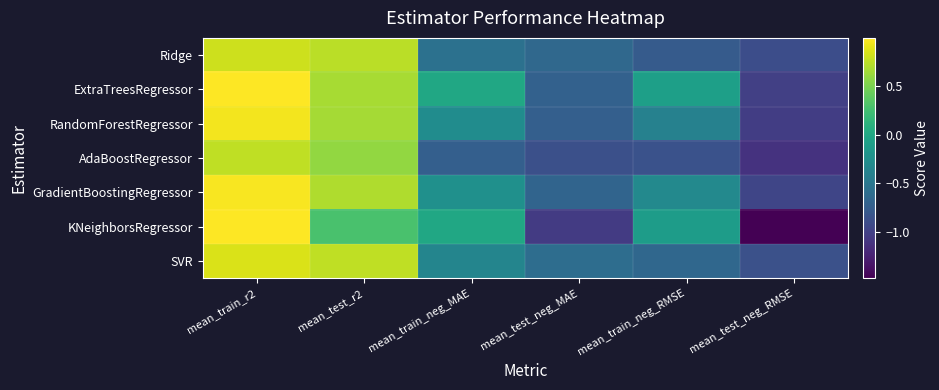

Rank the series at mean_test_r2 from lowest to highest value.

KNeighborsRegressor, AdaBoostRegressor, RandomForestRegressor, ExtraTreesRegressor, GradientBoostingRegressor, Ridge, SVR